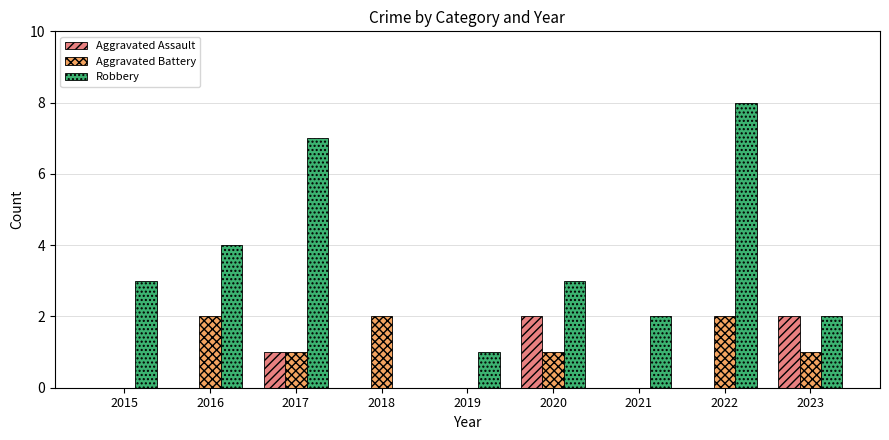

At which category does the chart reach its peak across all series?

2022